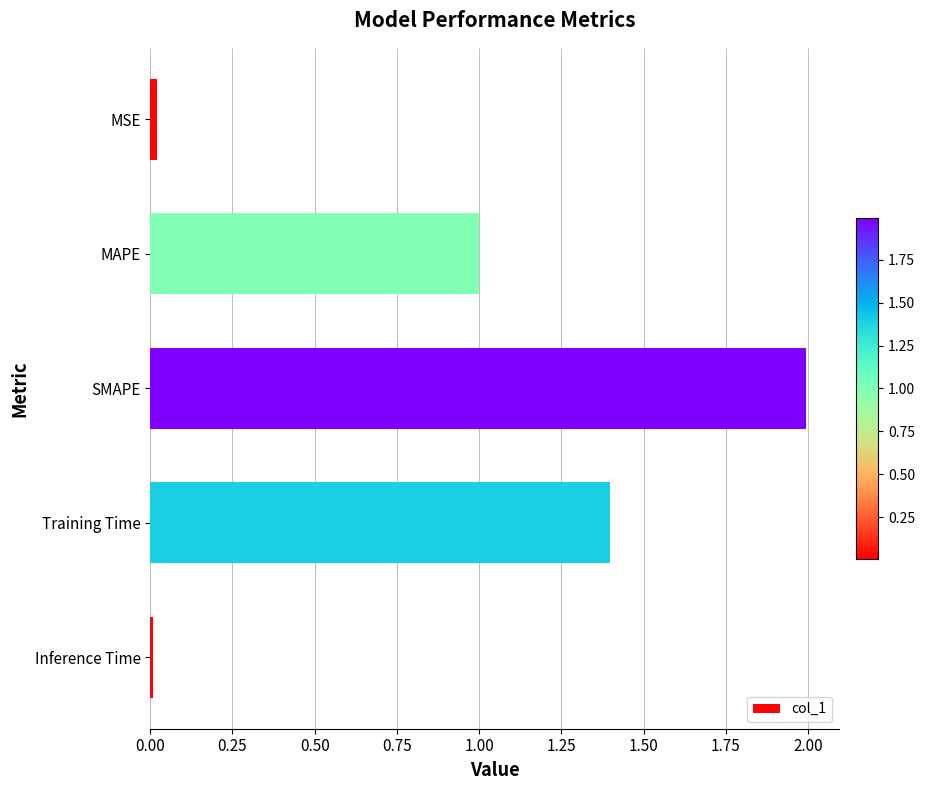

Is it true that the value at Inference Time is 0.0?

True